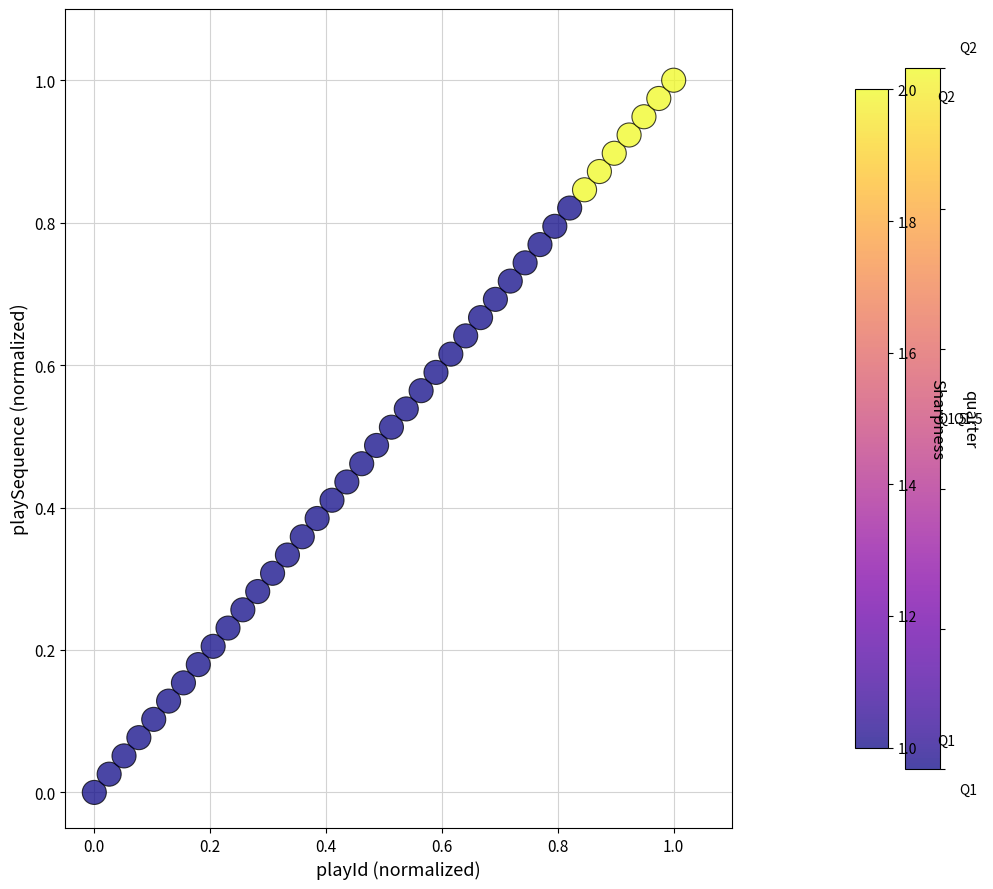

How many points are shown in the scatter plot?

40